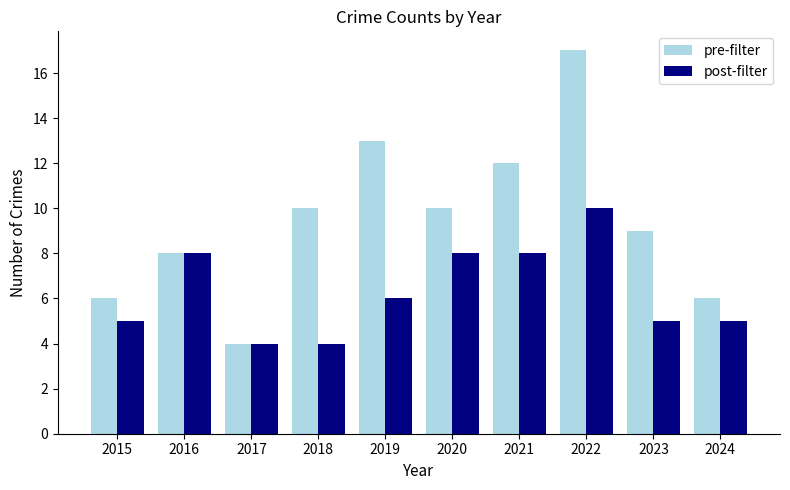

At 2019, list the series in order from smallest to largest.

post-filter, pre-filter